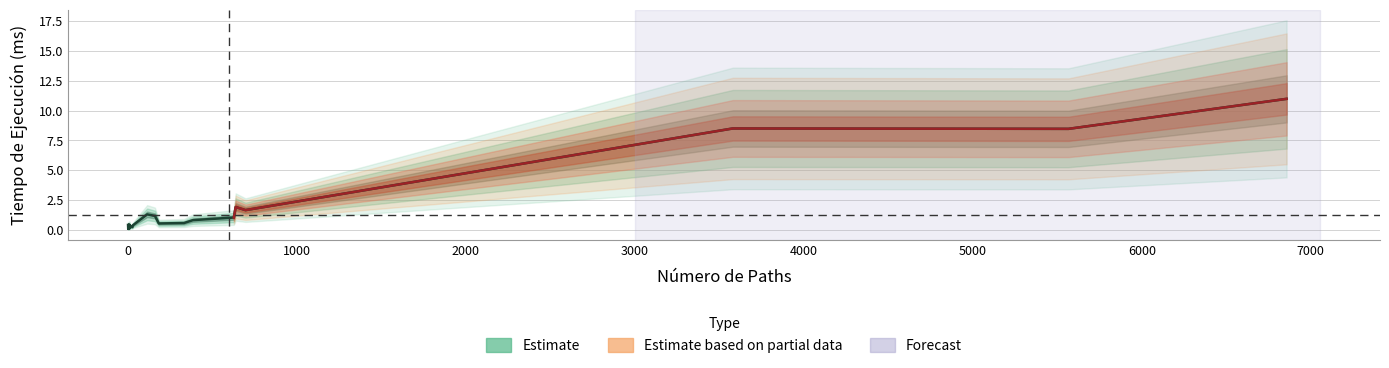

Reading left to right, extract all data points from this chart.

0.4	0.1	0.1	0.1	0.1	0.2	0.3	0.1	0.1	0.4	0.1	0.2	0.1	0.2	0.3	0.4	0.3	0.2	0.3	1.3	1.2	0.5	0.6	0.8	1.0	1.9	1.6	8.5	8.5	11.0